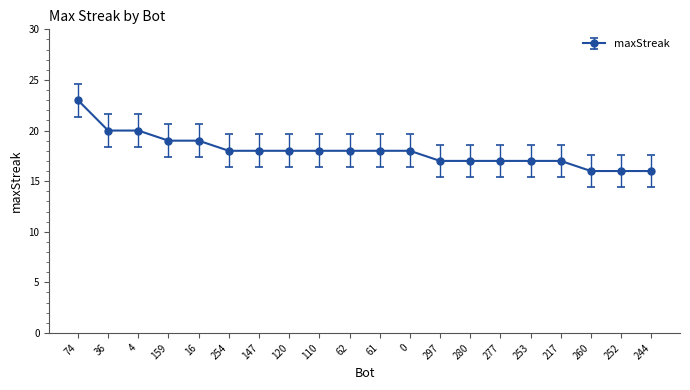

What is the value of the 3rd point from the left?

20